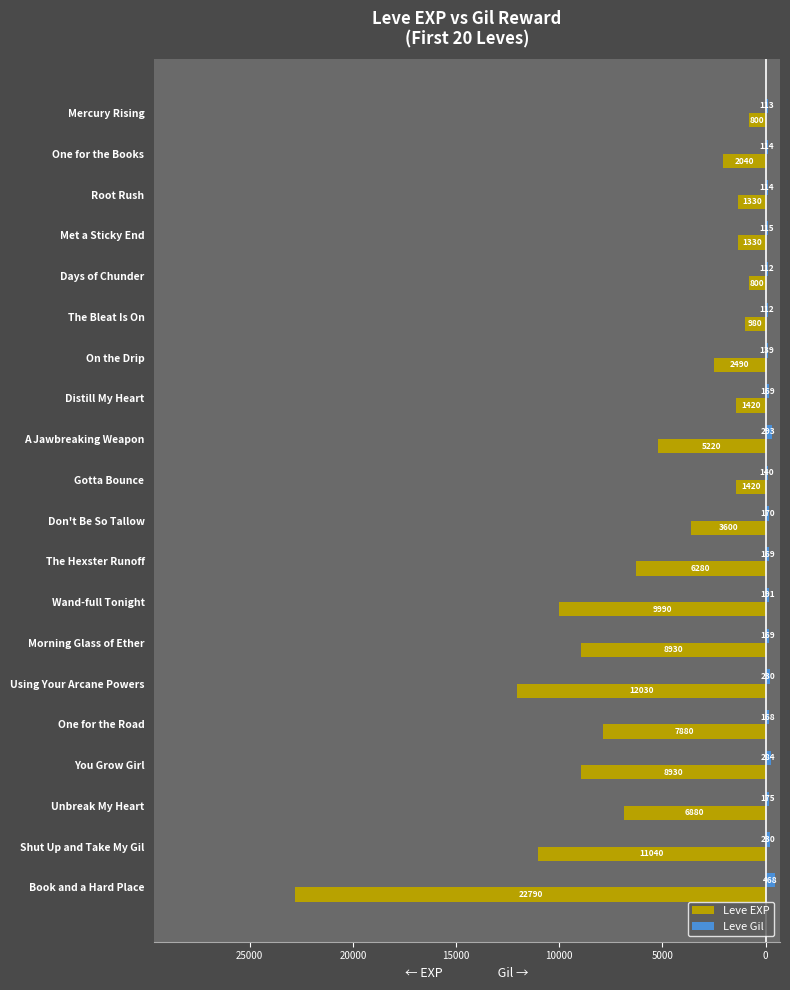

What are all the series names shown in the legend?

Leve EXP, Leve Gil